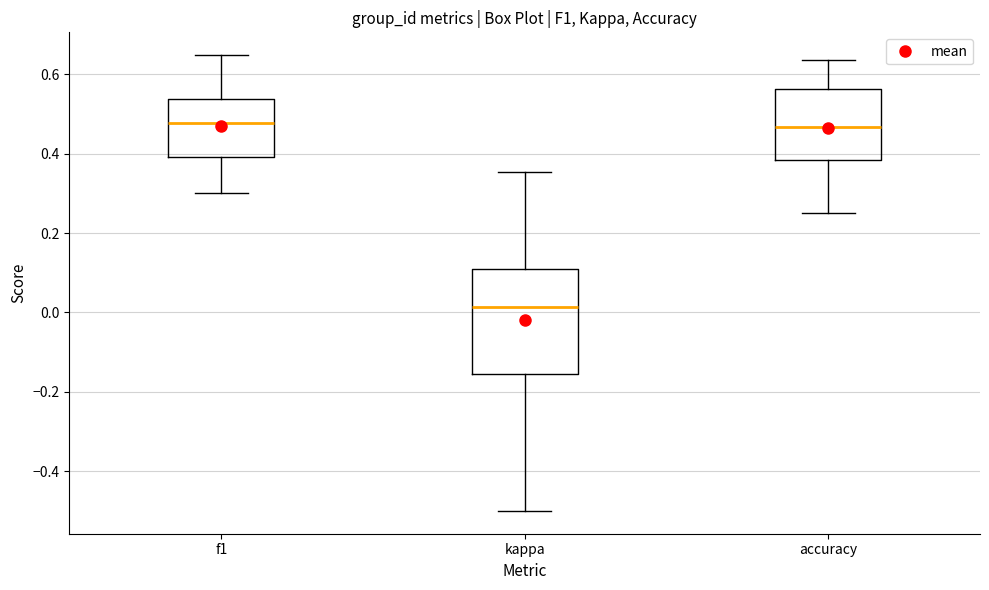

Which box is the tallest, from its lower edge to its upper edge?

kappa